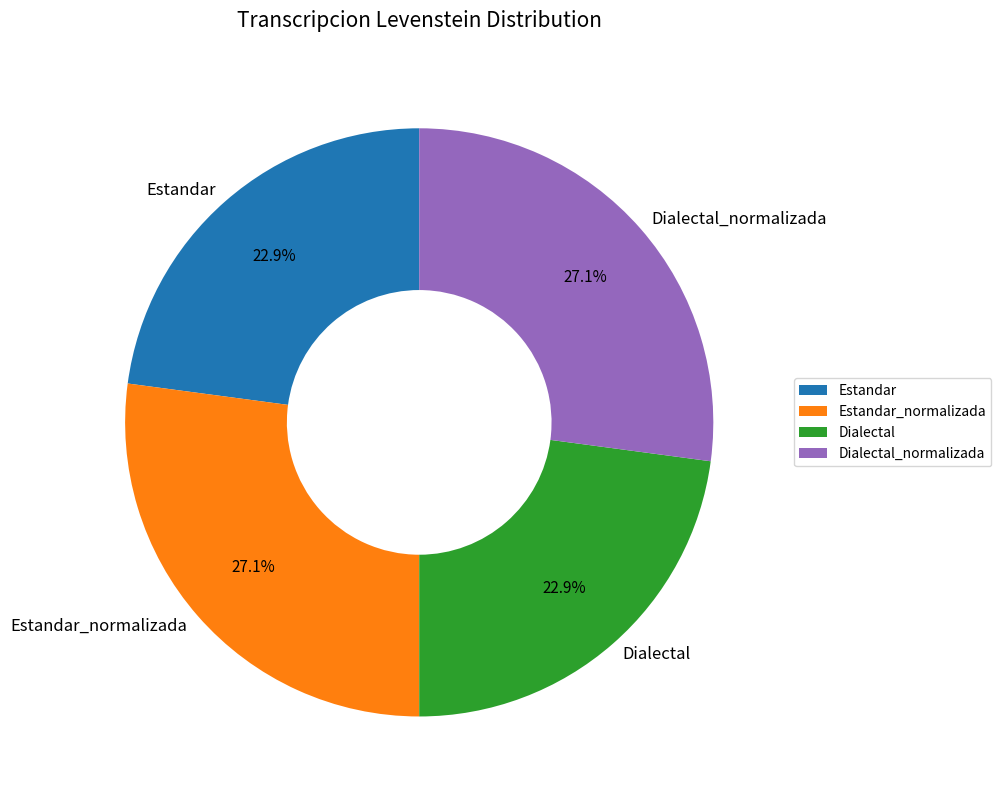

How many segments does this pie chart have?

4